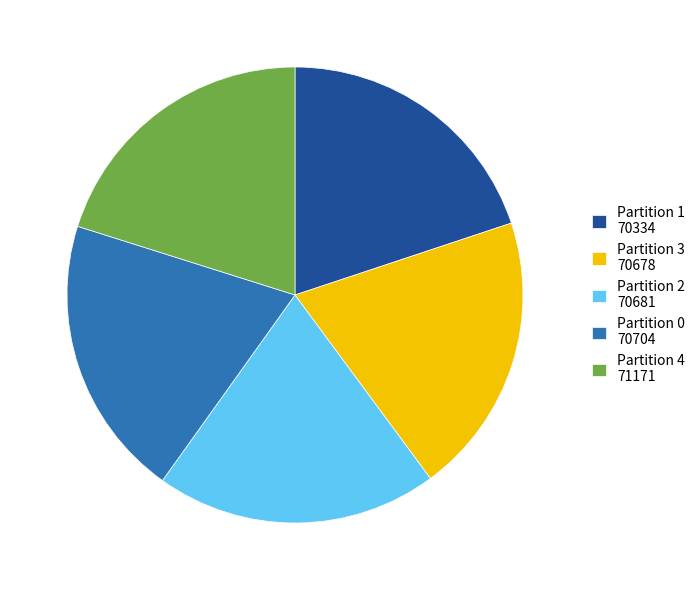

Is it true that Partition 0 70704 is 20% of the pie?

True